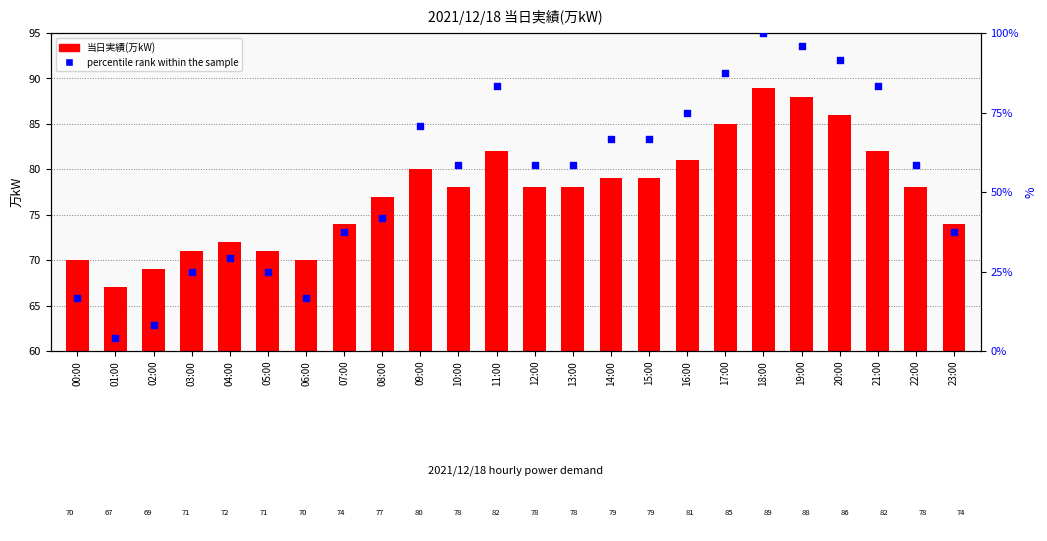

At which category is the sum across all series the highest?

18:00